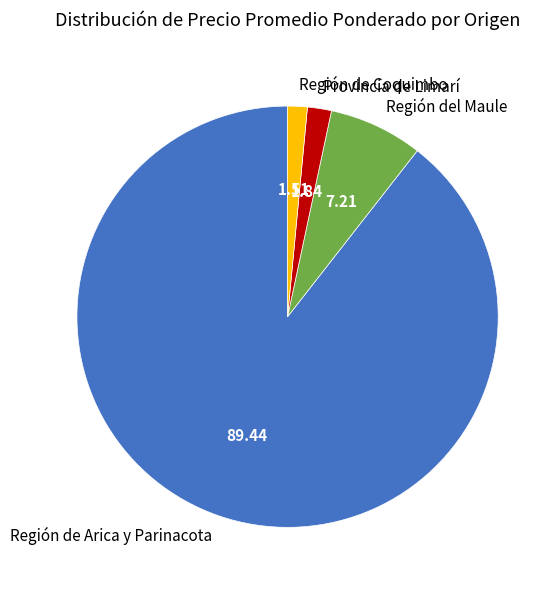

Is there any slice that represents more than half of the pie?

Yes